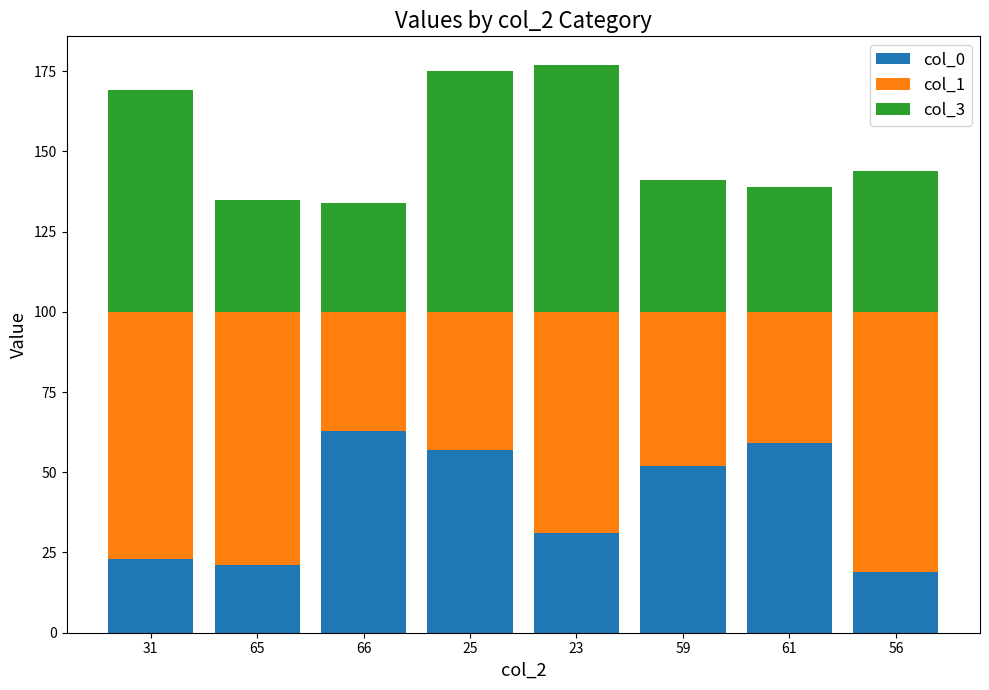

Rank the series by their average value, from highest to lowest.

col_1, col_3, col_0